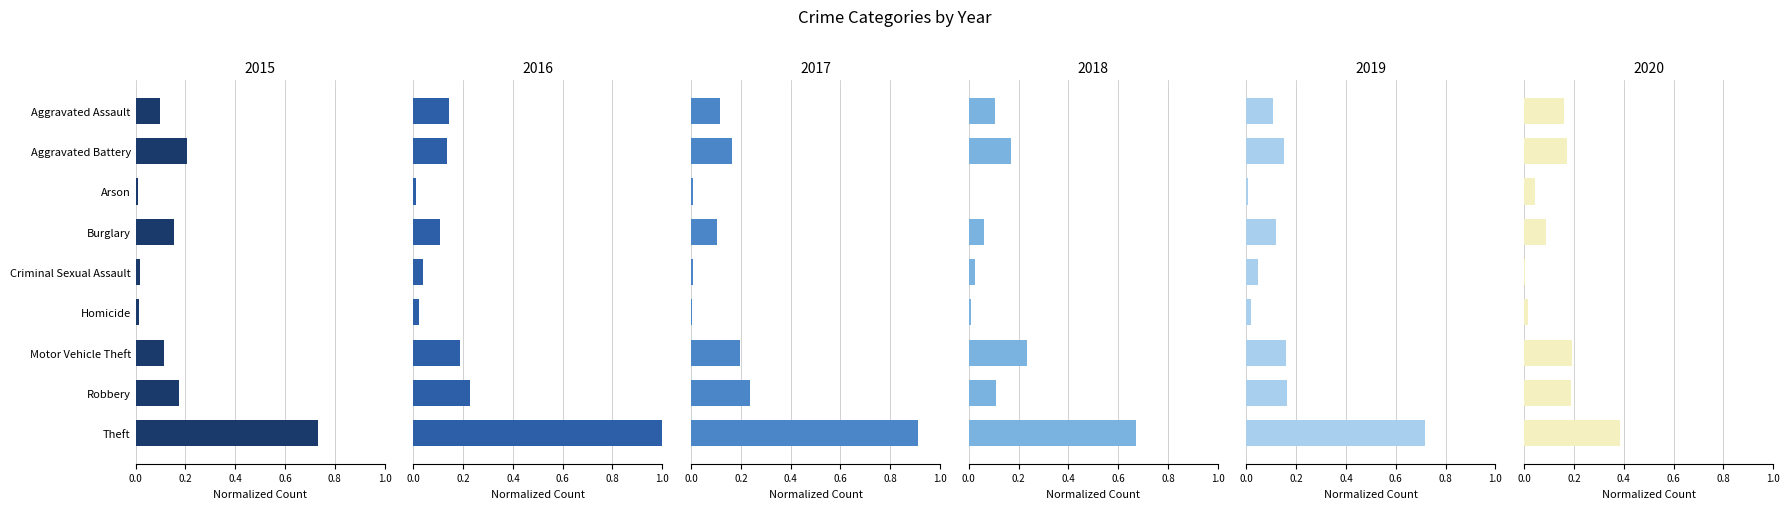

What is the label of the 9th bar from the right?

Aggravated Assault